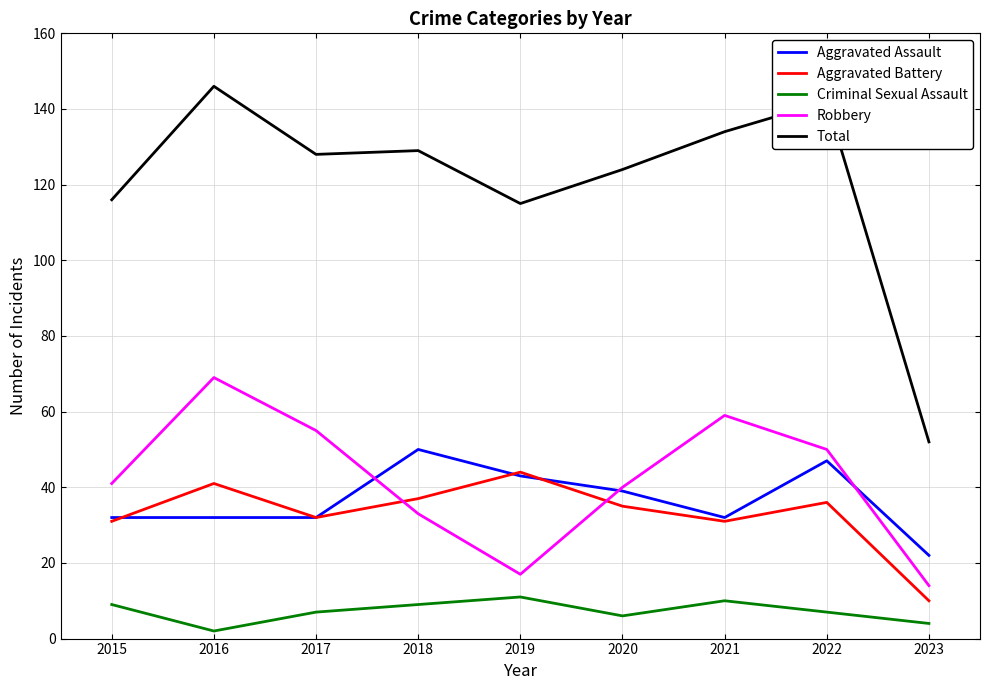

Is it true that Criminal Sexual Assault equals 4 at 2019?

False